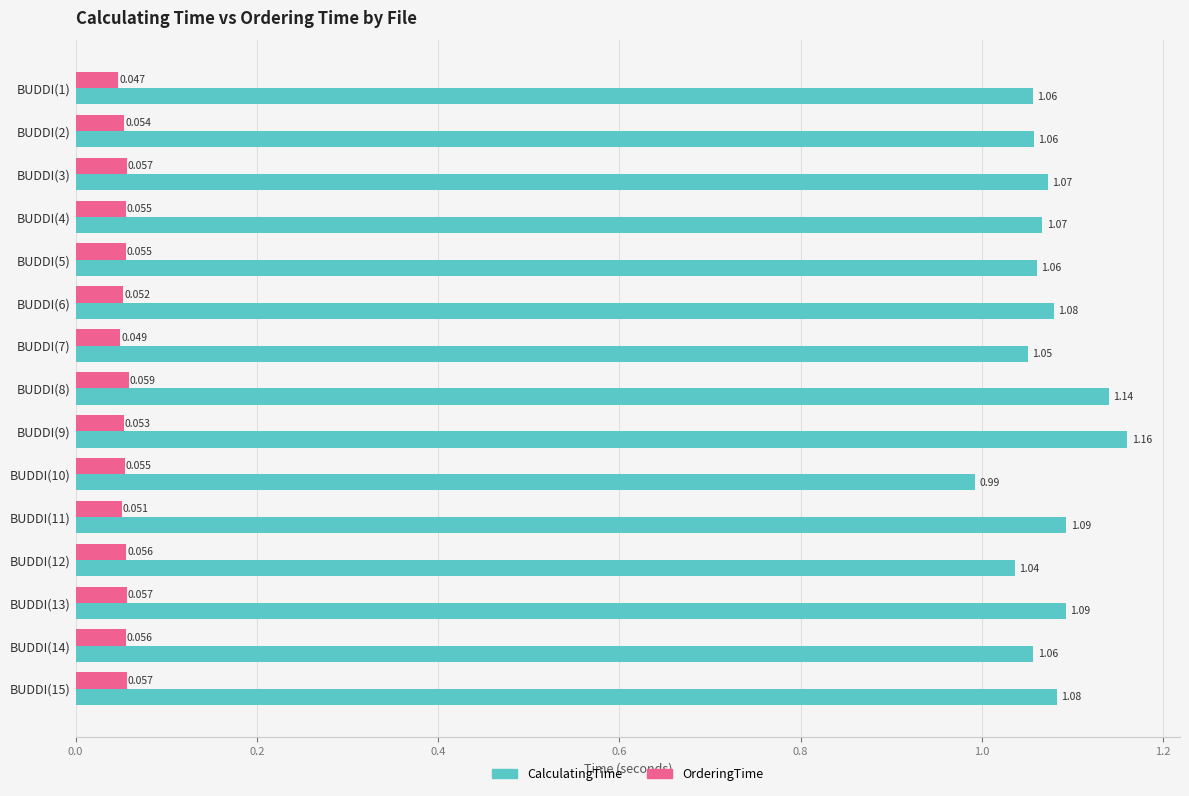

List the series in order of their peak value, highest first.

CalculatingTime, OrderingTime